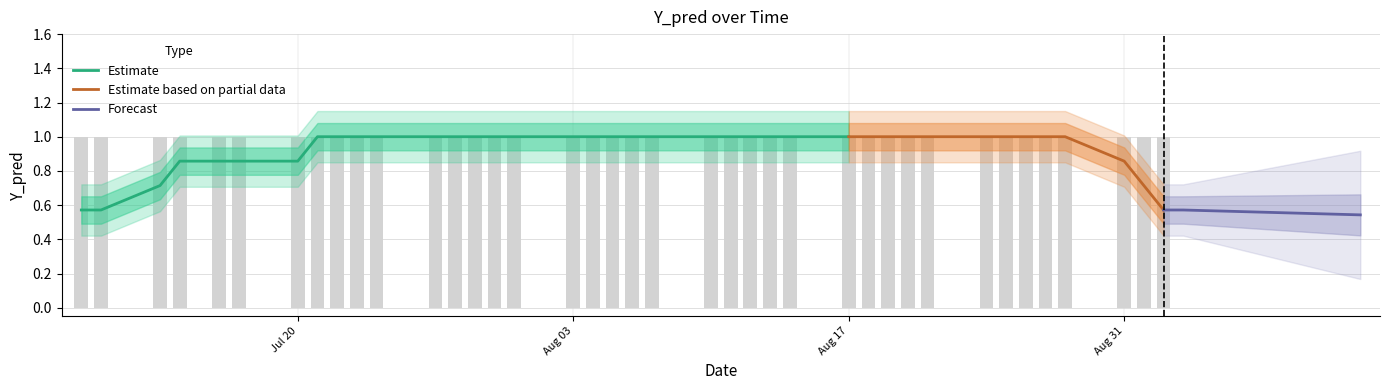

How many positive values are there?

39